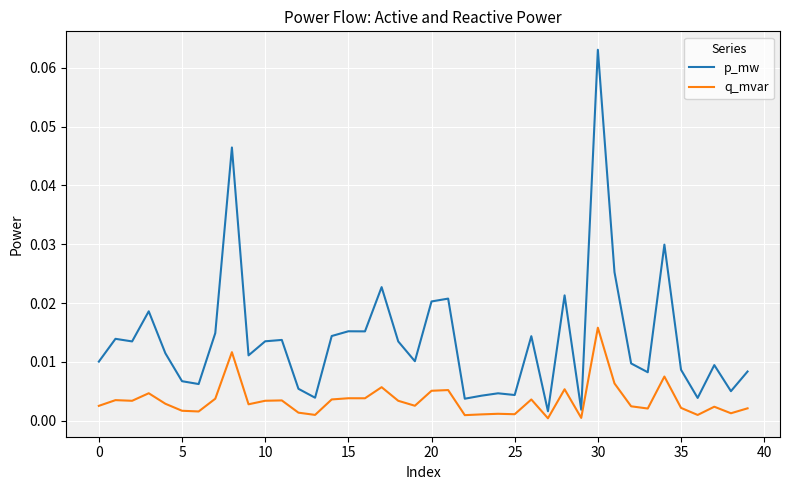

List the series in order of their peak value, lowest first.

q_mvar, p_mw